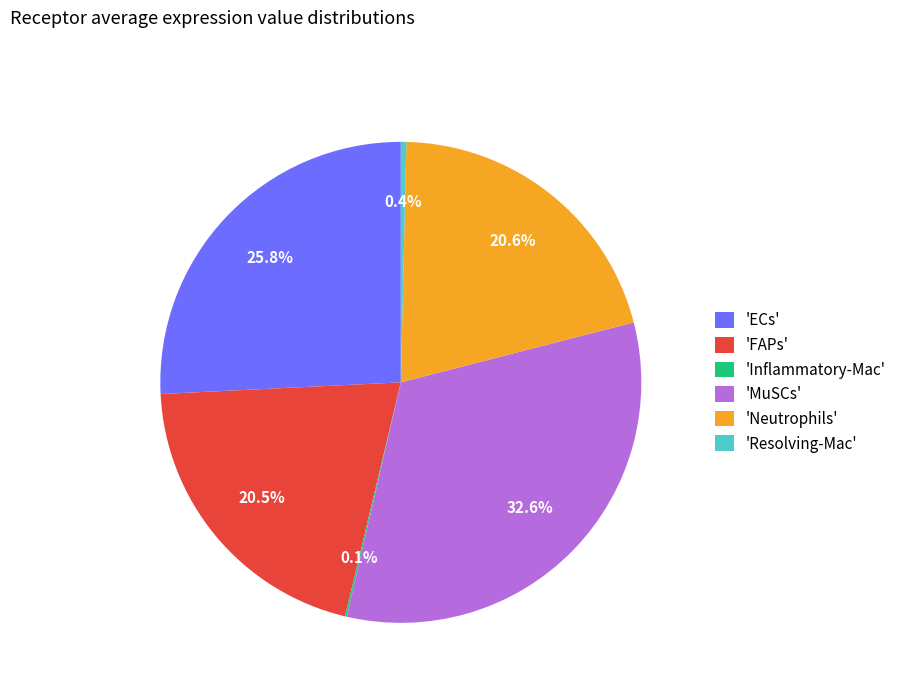

Combined, do 'Resolving-Mac' and 'Neutrophils' account for over 50%?

No